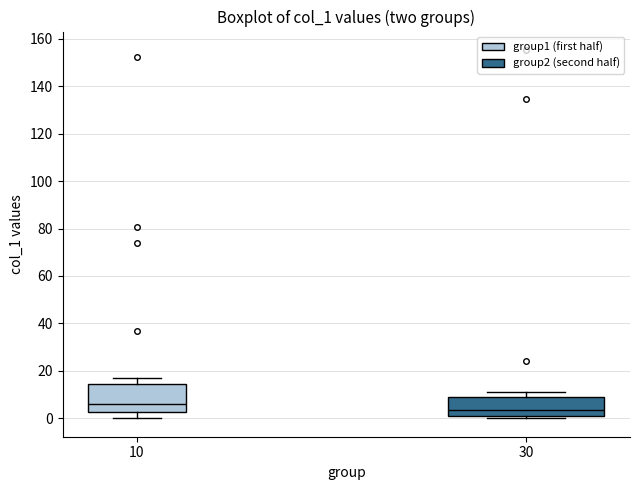

Reading left to right, transcribe this box plot: for each box, give where its median line is, the range the box spans, and where its two whiskers end, as read against the y-axis. The values are not printed on the chart, so give them approximately, as read against the axis.

10: median 6, box 2 to 14, whiskers 0 to 16
30: median 4, box 0 to 8, whiskers 0 (just below the box's lower edge) to 12